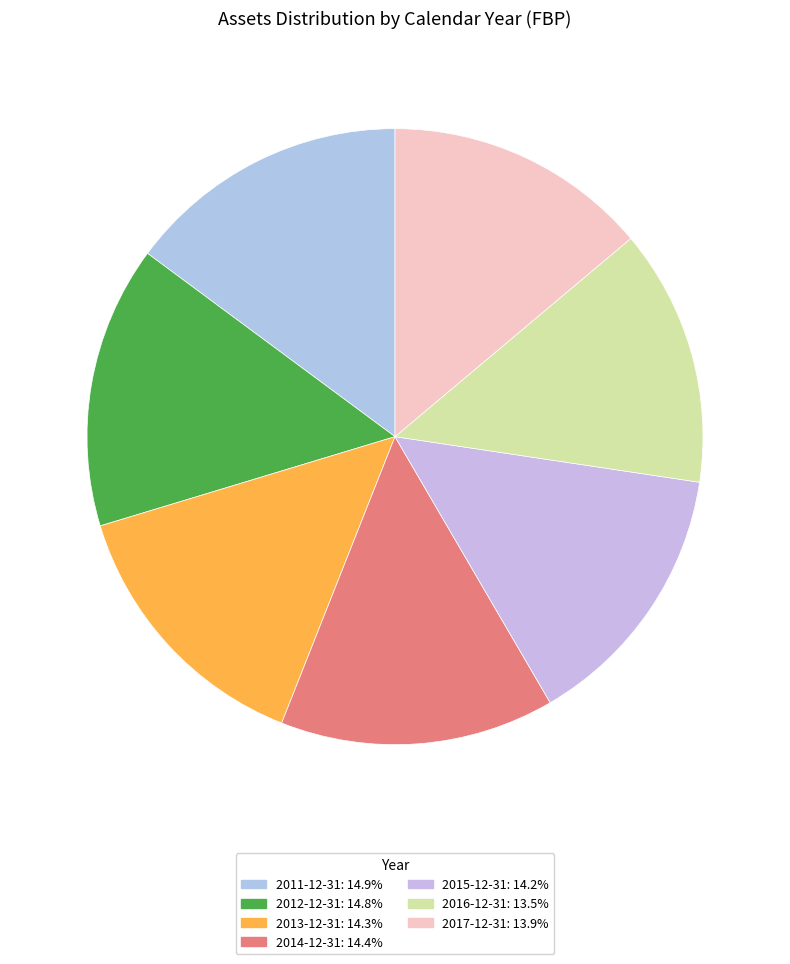

Do 2016-12-31 and 2015-12-31 together represent more than half of the pie?

No